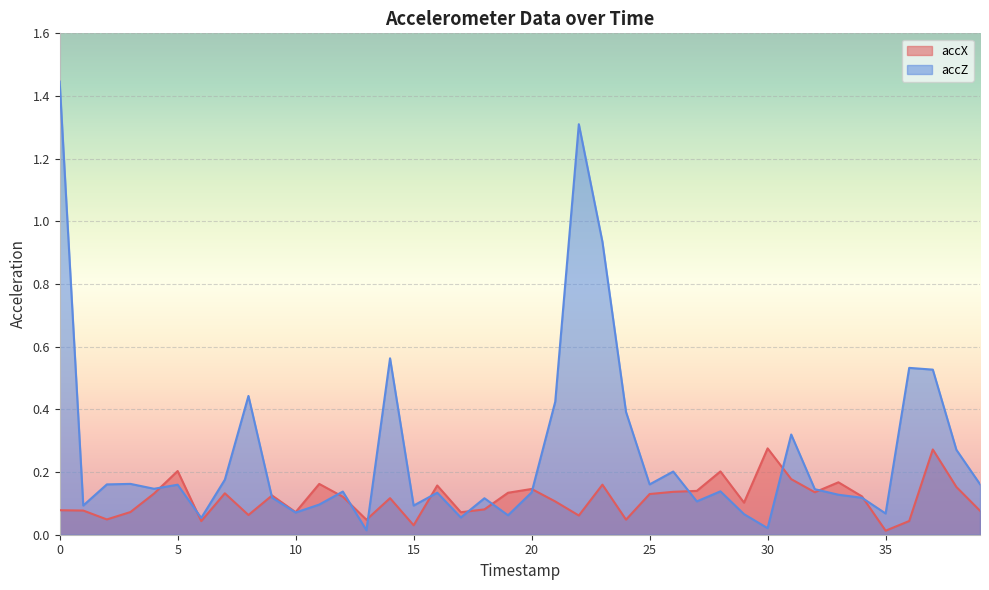

The value of accZ at 25 is 0.3. True or false?

False